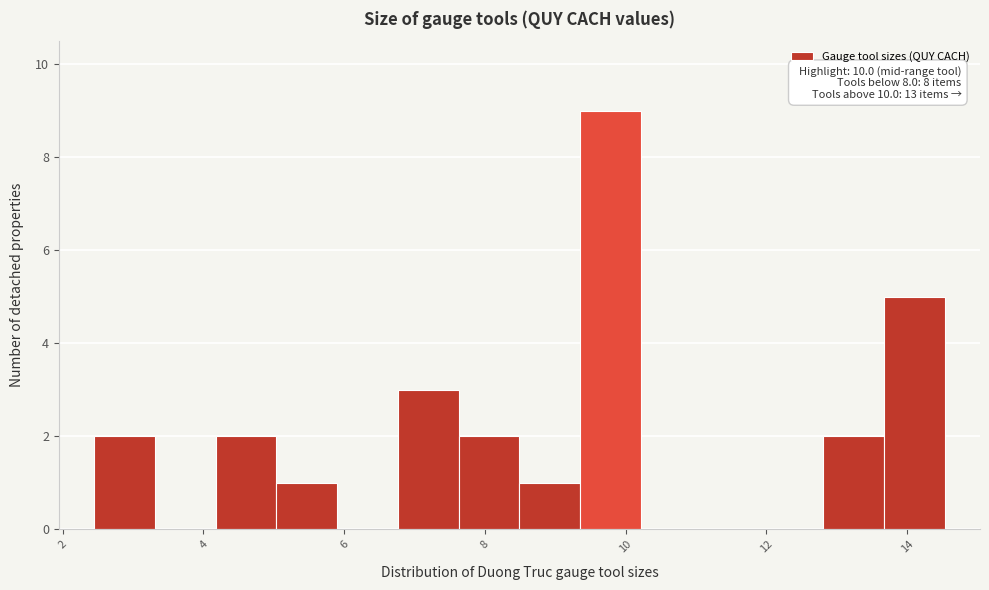

Over which range of the x-axis is the bar tallest?

9.4 to 10.2